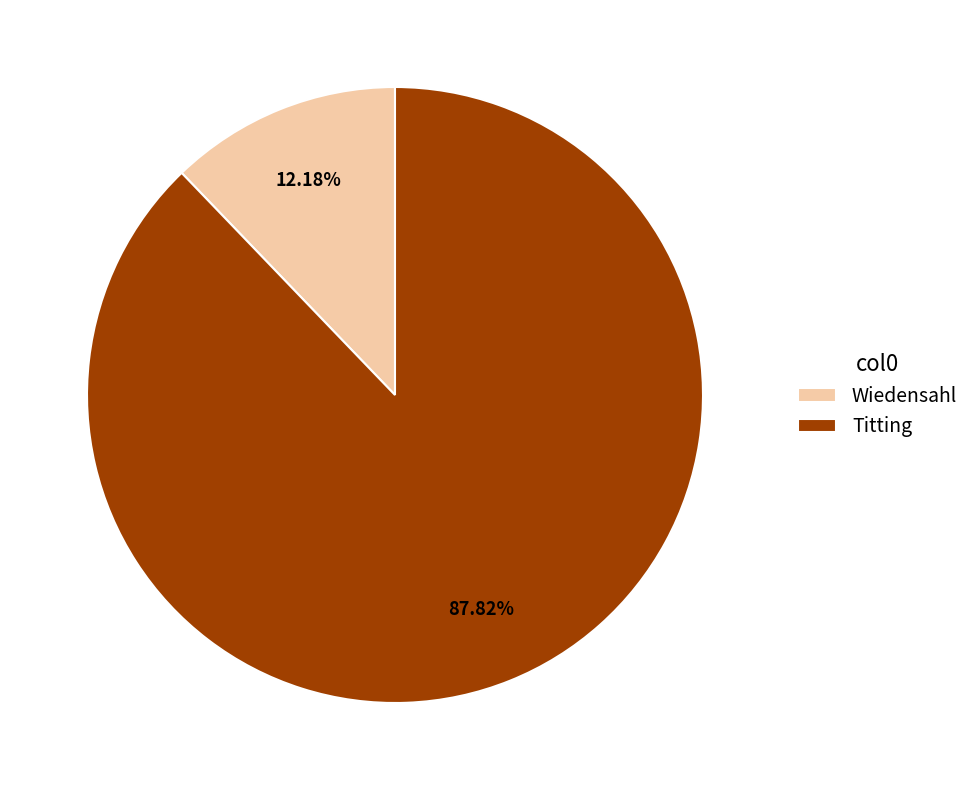

Count the number of slices in the pie.

2